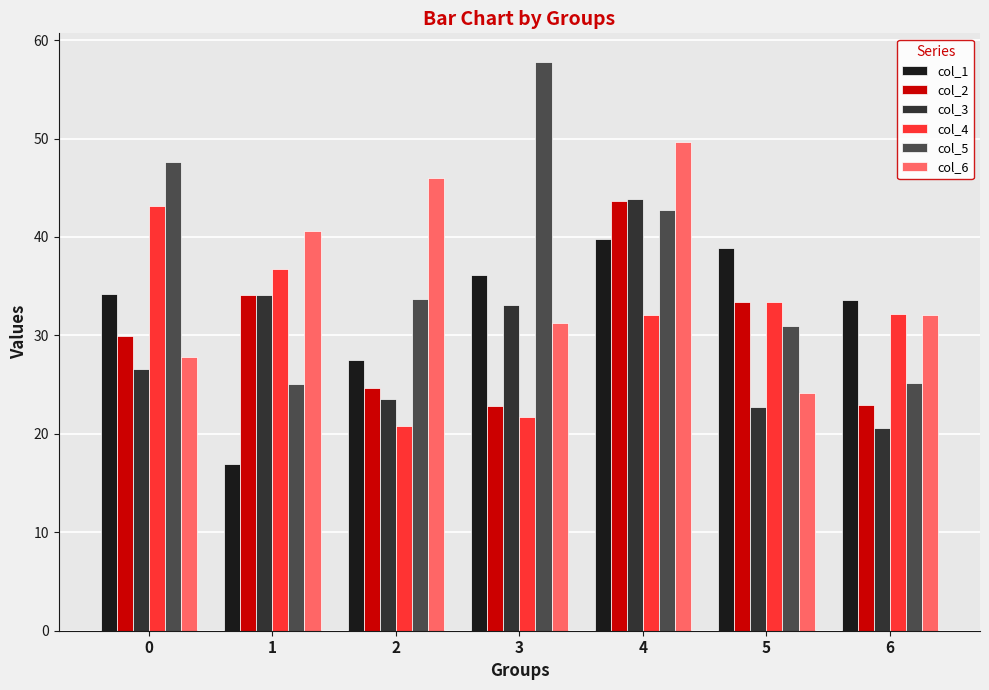

What is the spread (max minus min) of values at 0?

21.0